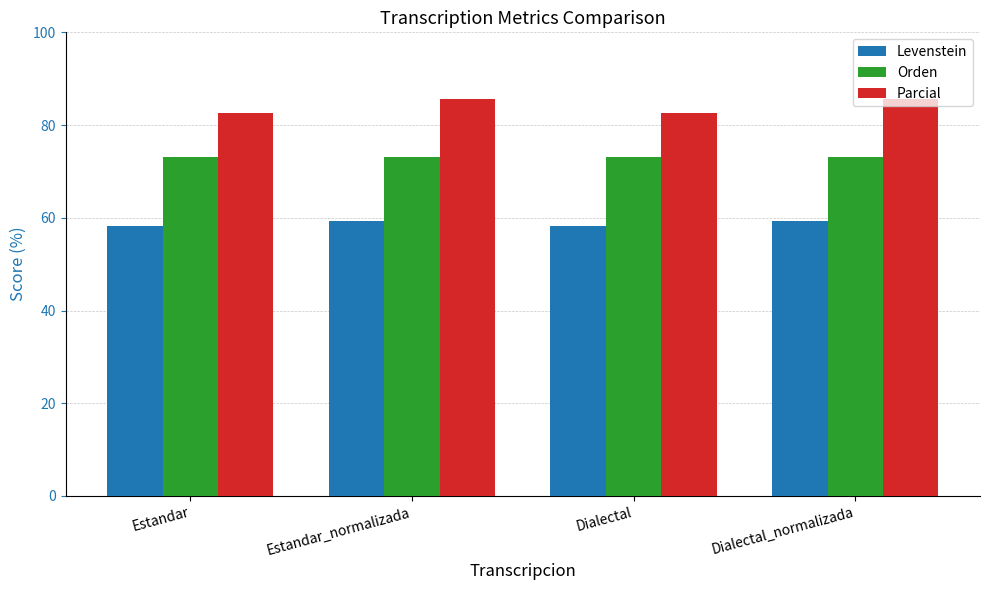

What is the difference between the highest and lowest values at Dialectal?

24.3